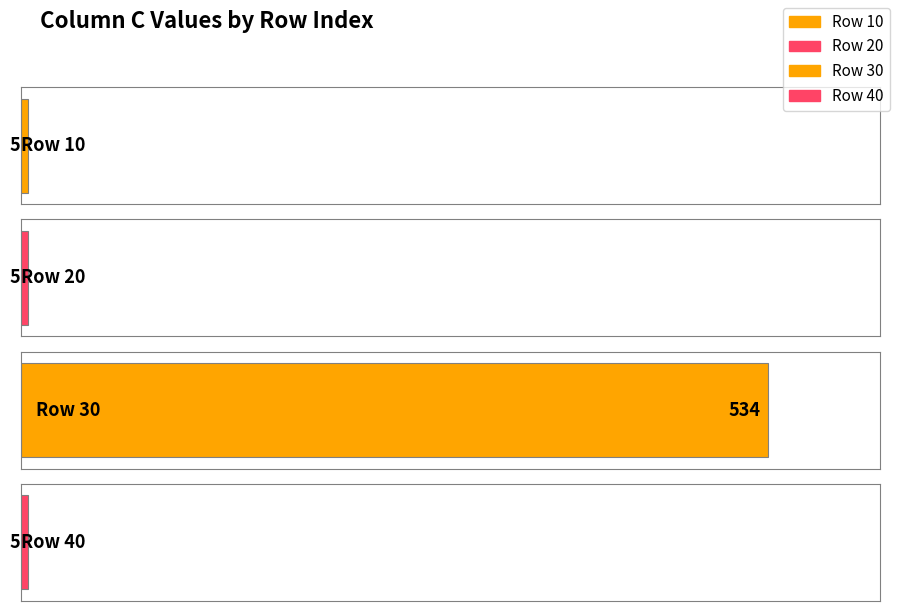

What is the ratio of the value at 30 to the value at 20?

106.8